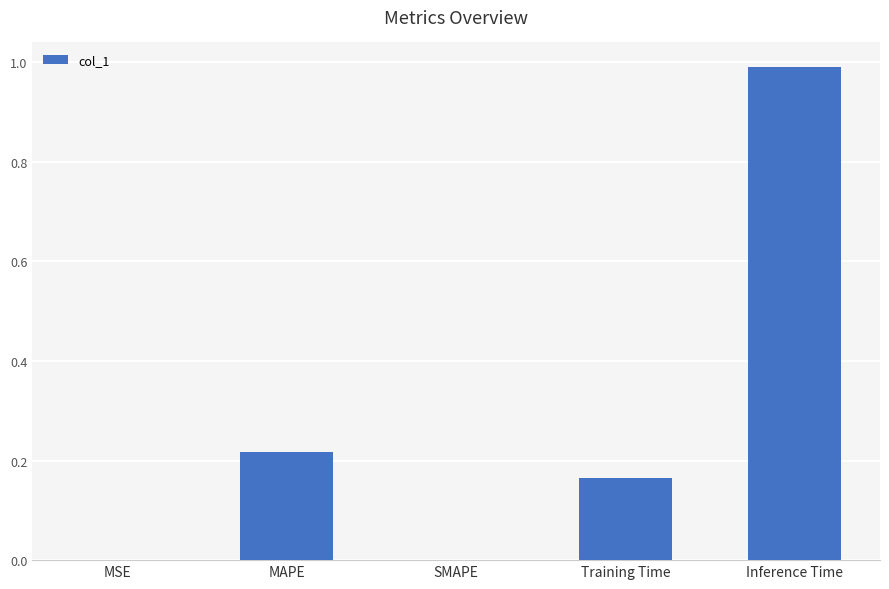

At which category does the chart reach its peak across all series?

Inference Time